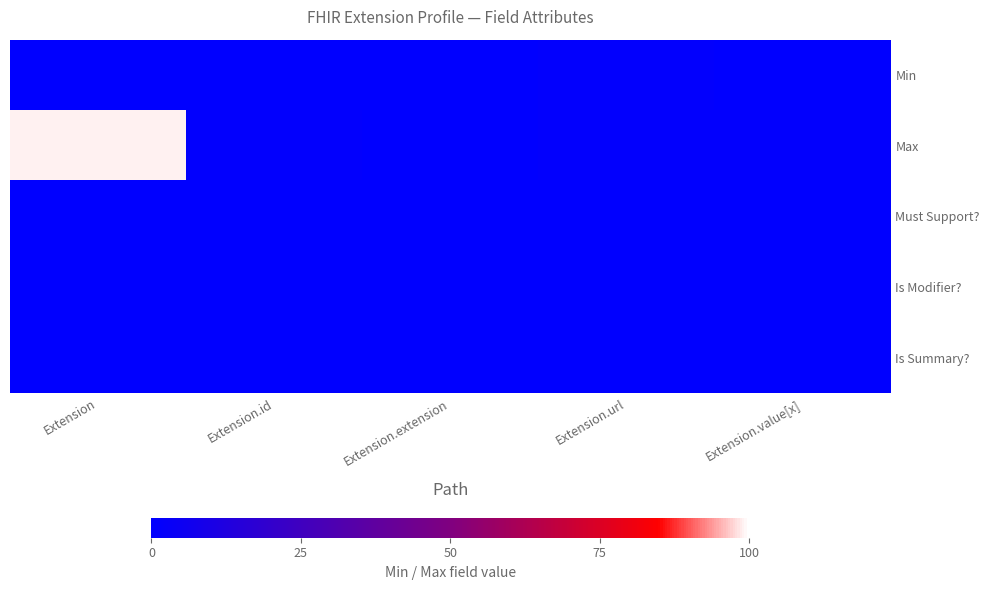

Rank the series by their maximum value, from lowest to highest.

Must Support?, Is Modifier?, Is Summary?, Min, Max